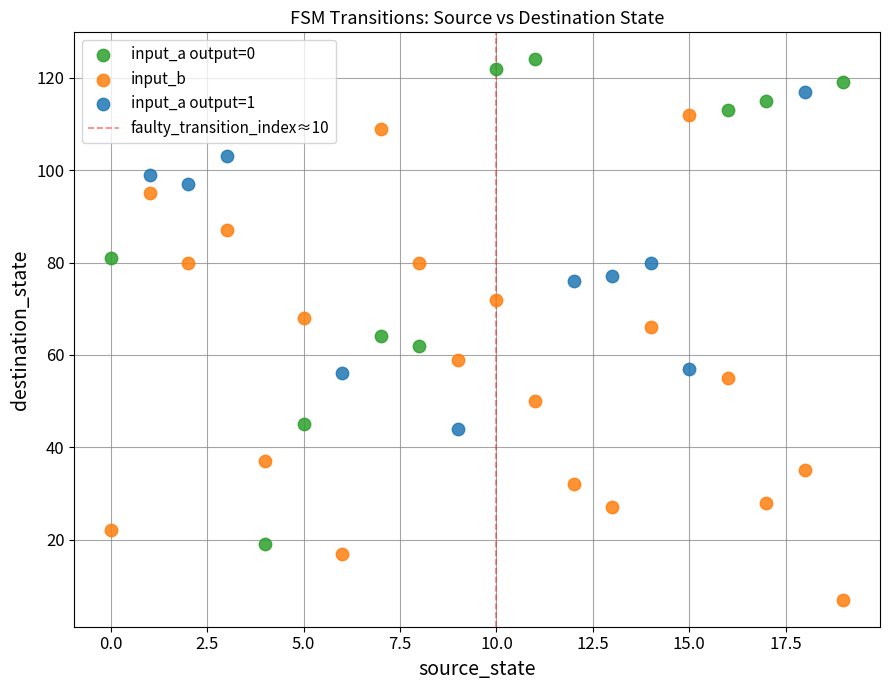

Which series reaches the maximum Y coordinate?

input_a output=0